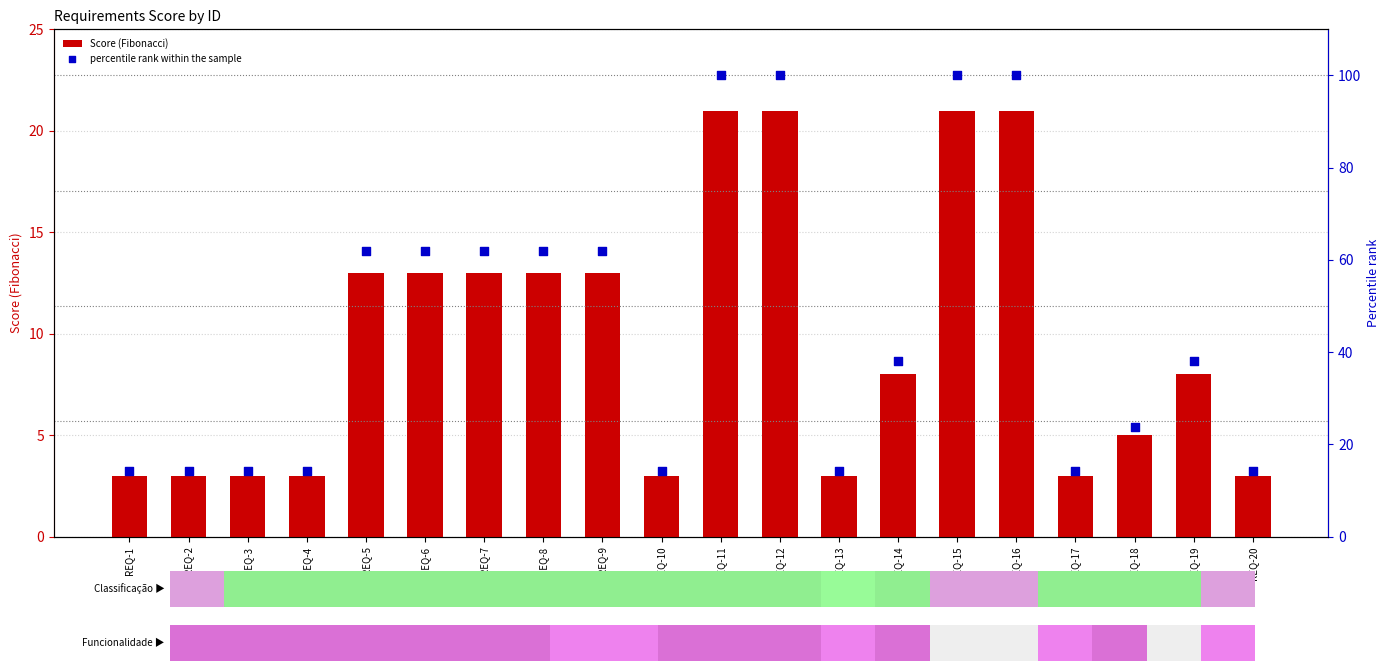

What are all the series names shown in the legend?

Score (Fibonacci), percentile rank within the sample